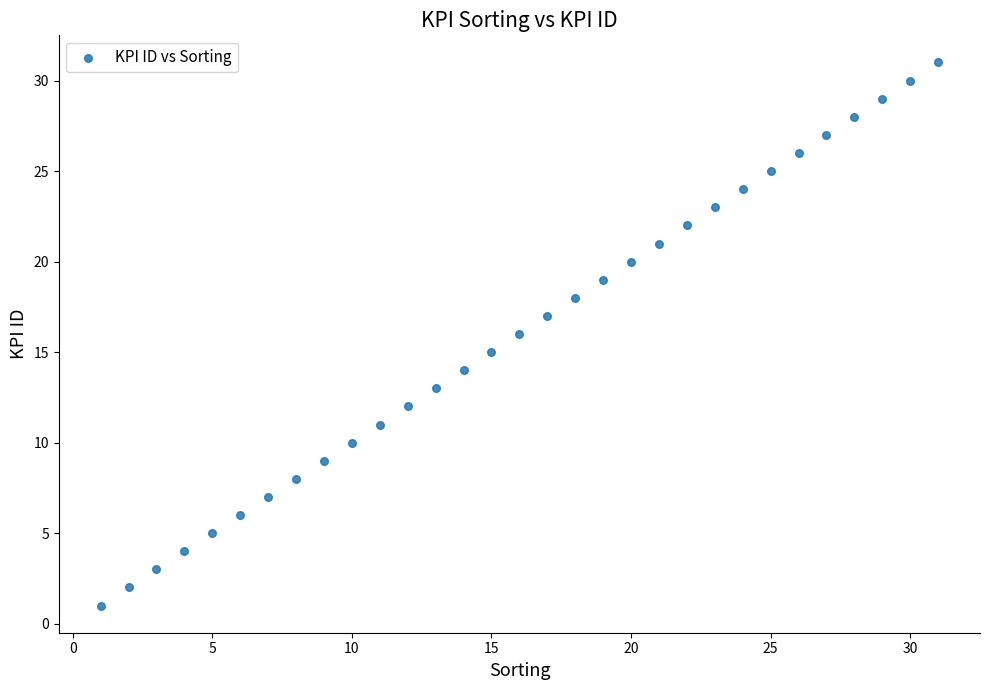

What is the range of Y values (max minus min)?

30